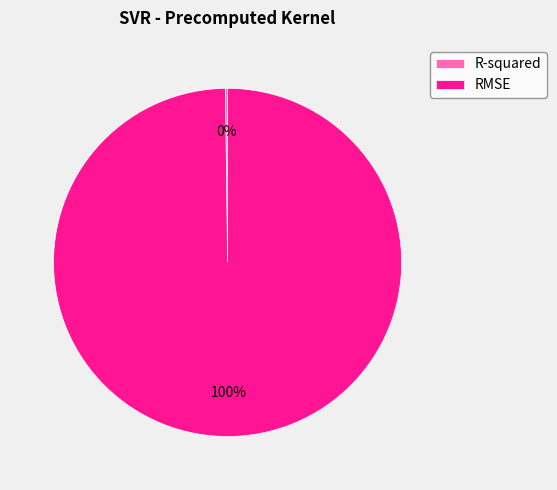

To the nearest percent, what is the average slice percentage?

50%